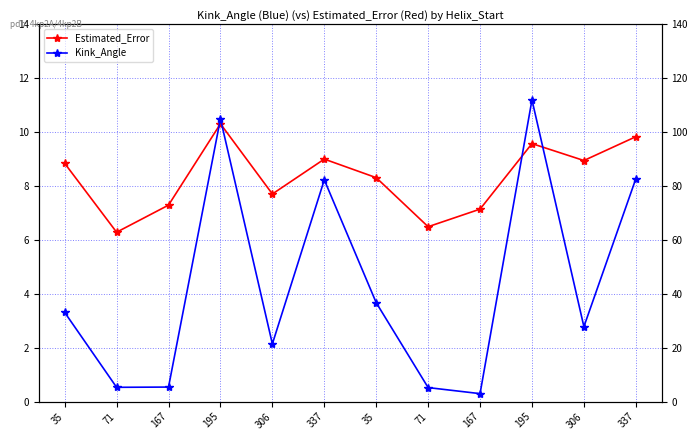

Is it true that Kink_Angle equals 82.7 at 337?

True